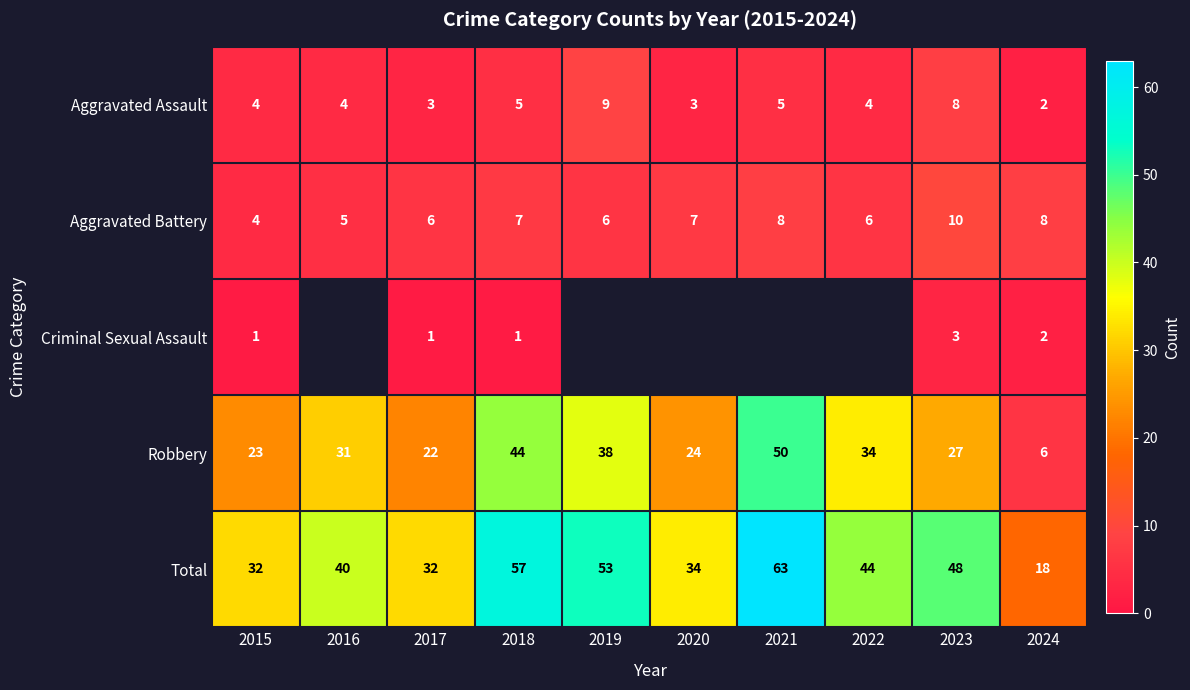

At 2018, list the series in order from smallest to largest.

Criminal Sexual Assault, Aggravated Assault, Aggravated Battery, Robbery, Total